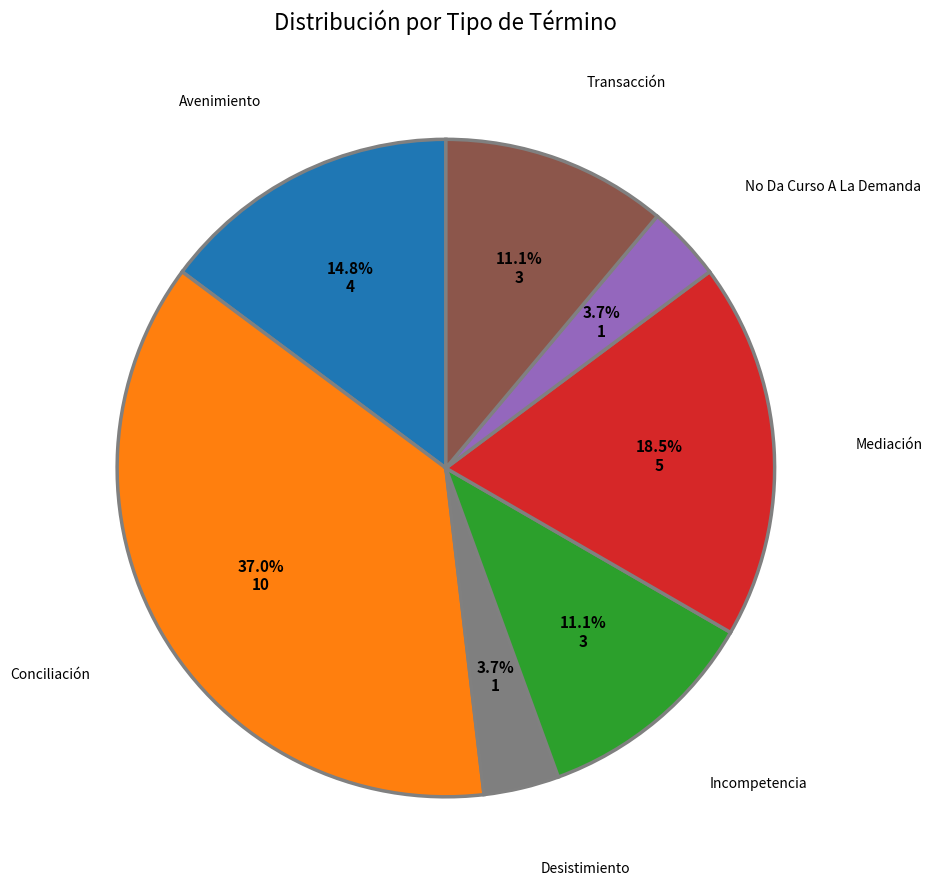

Is there any slice that represents more than half of the pie?

No